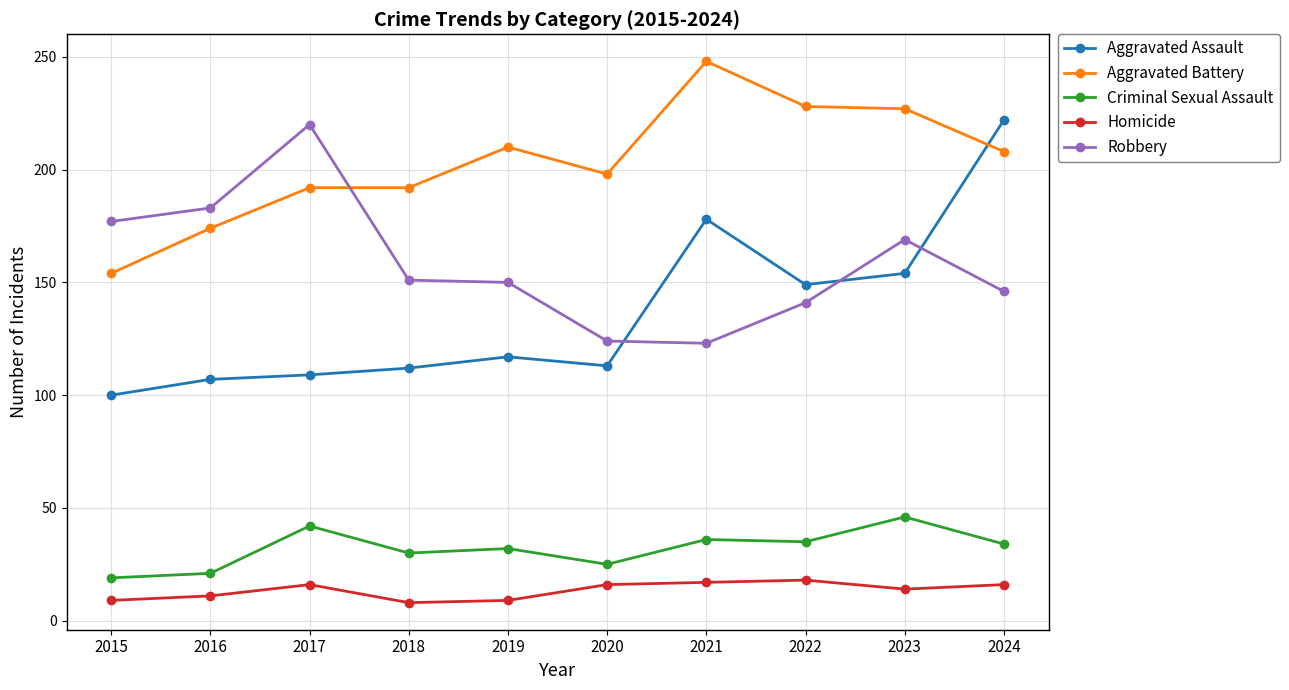

How many data points in Criminal Sexual Assault are less than 34?

5